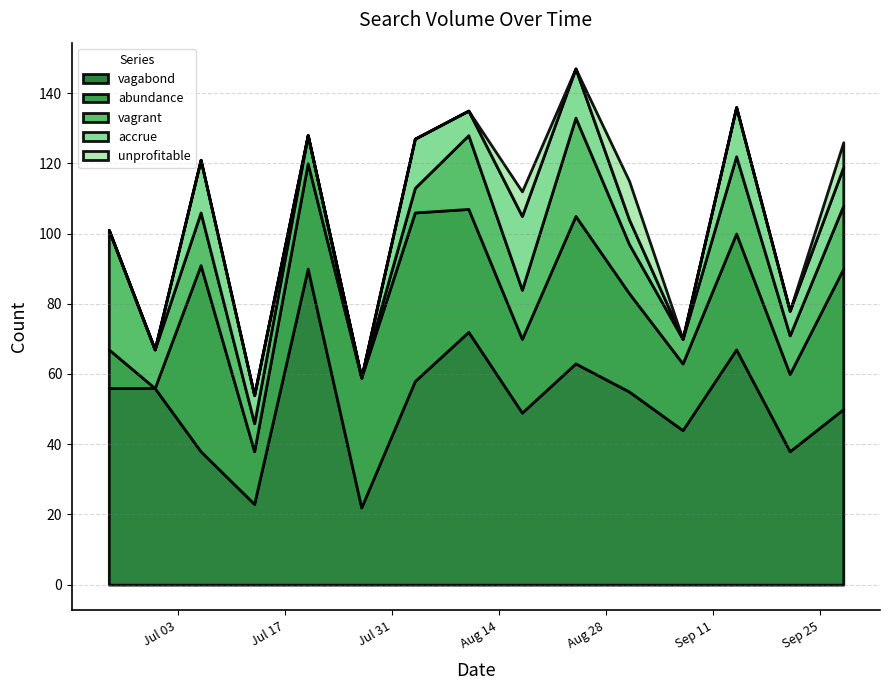

At how many categories does at least one series exceed 36?

14